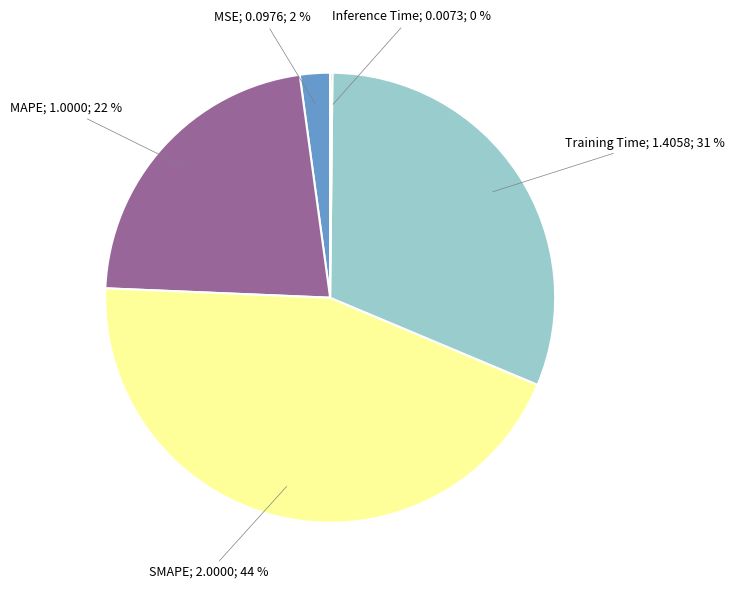

Is there a majority slice in this chart?

No